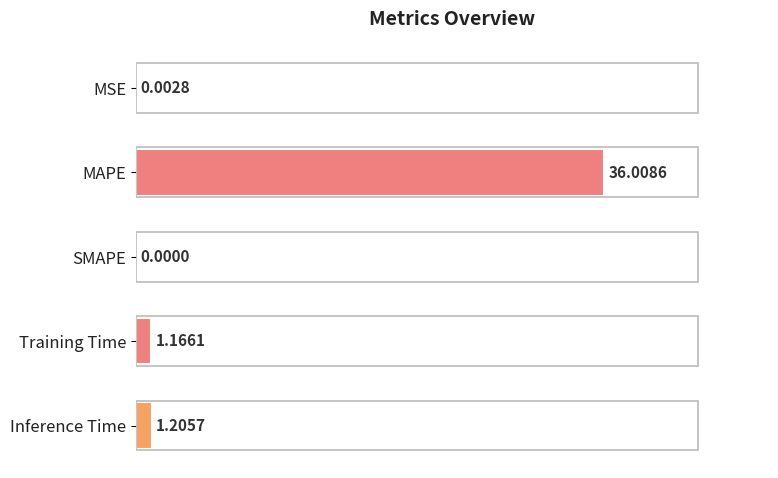

How many data points are above 1?

3